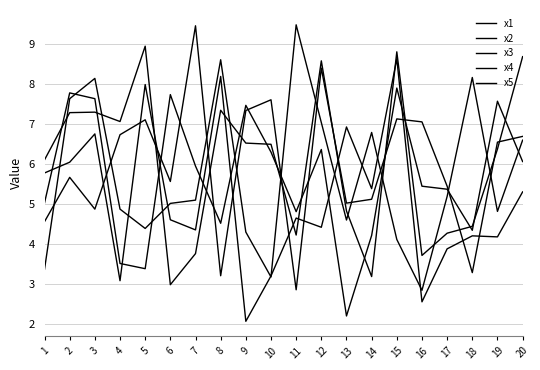

True or false: x2 has a value of 3.0 at 9.

False